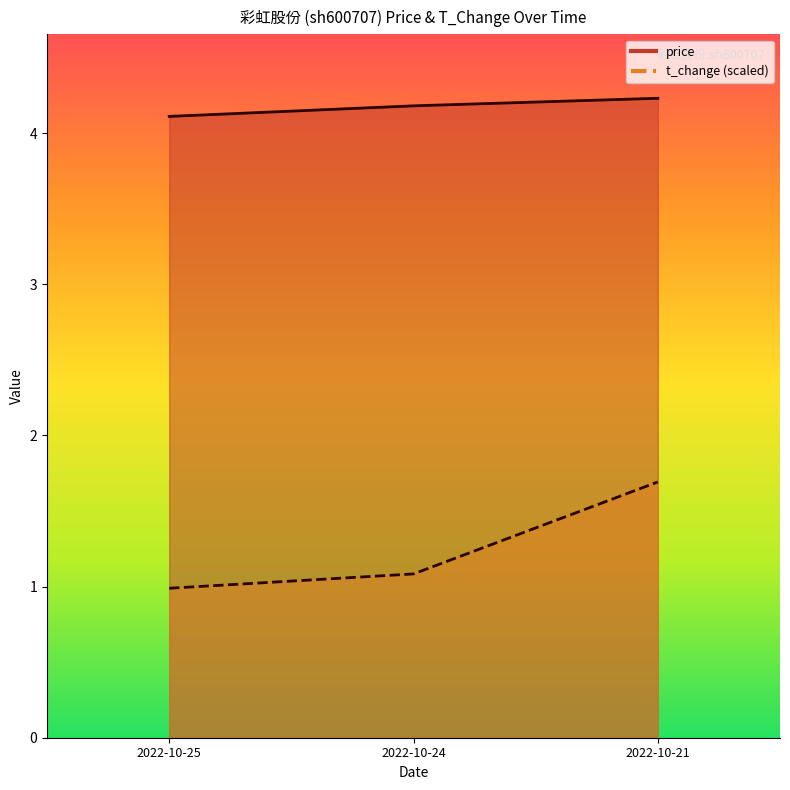

True or false: price has a value of 4.2 at 2022-10-24.

True